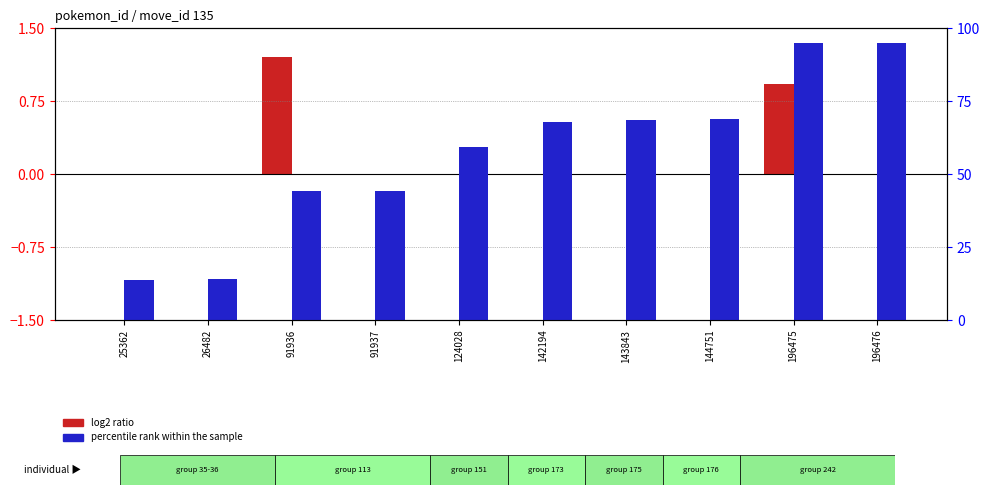

List the series in order of their peak value, highest first.

percentile rank within the sample, log2 ratio